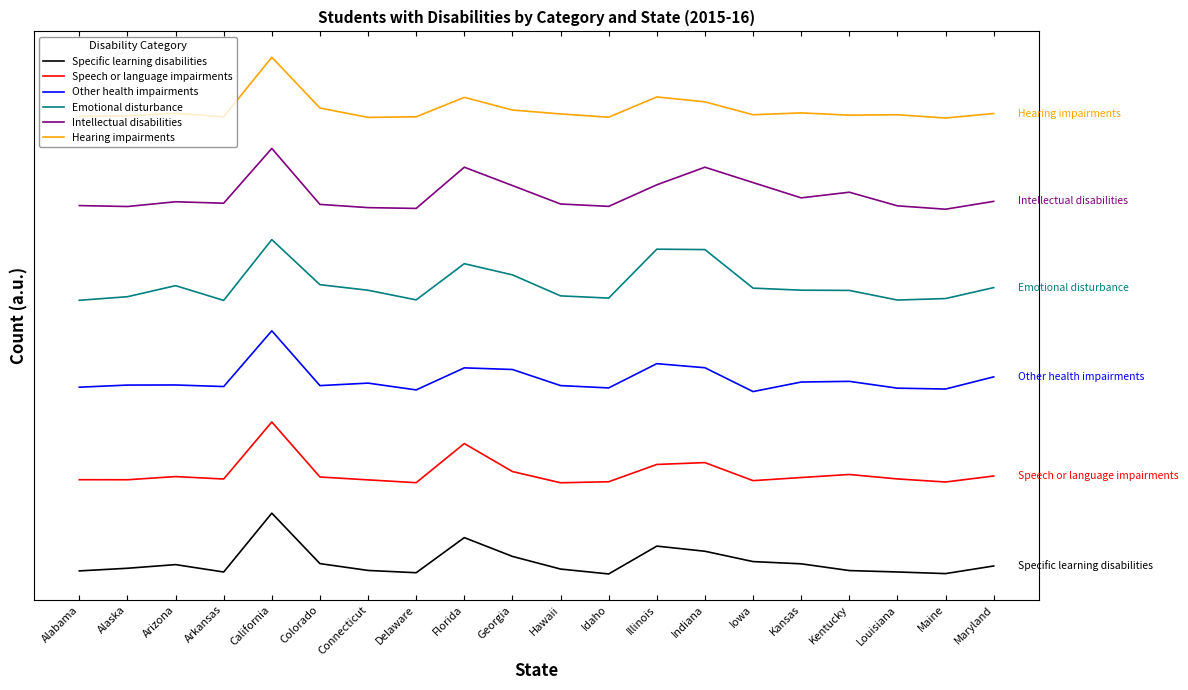

What is the spread (max minus min) of values at Kentucky?

5993.1